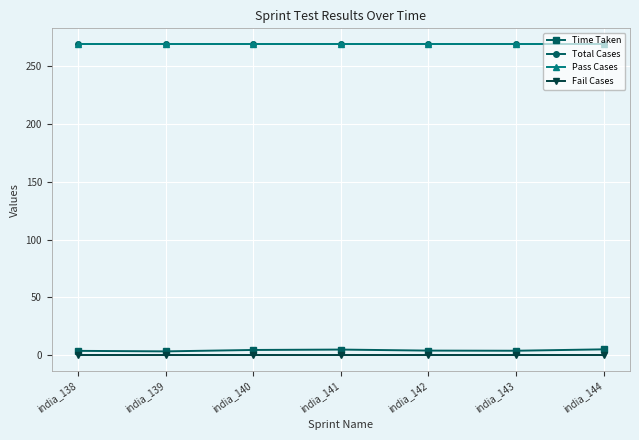

Is this an area chart (filled region under the line)?

No